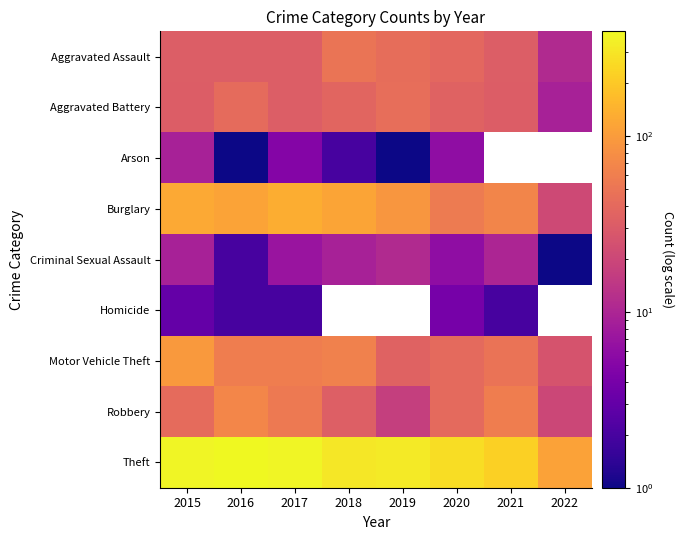

What is the spread (max minus min) of values at 2017?

370.0